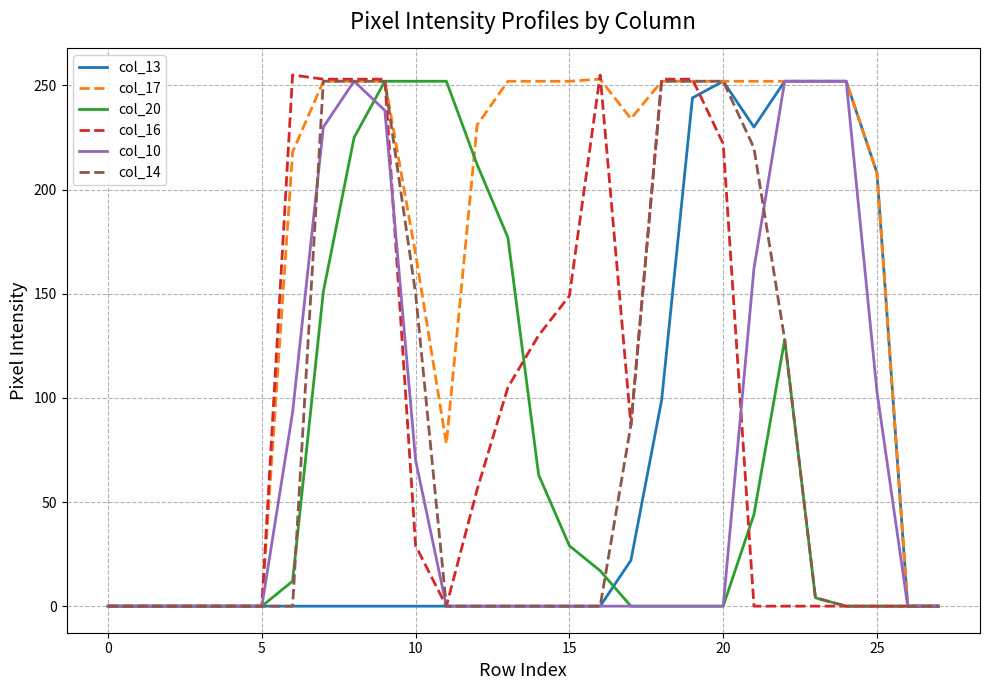

What are all the series names shown in the legend?

col_13, col_17, col_20, col_16, col_10, col_14